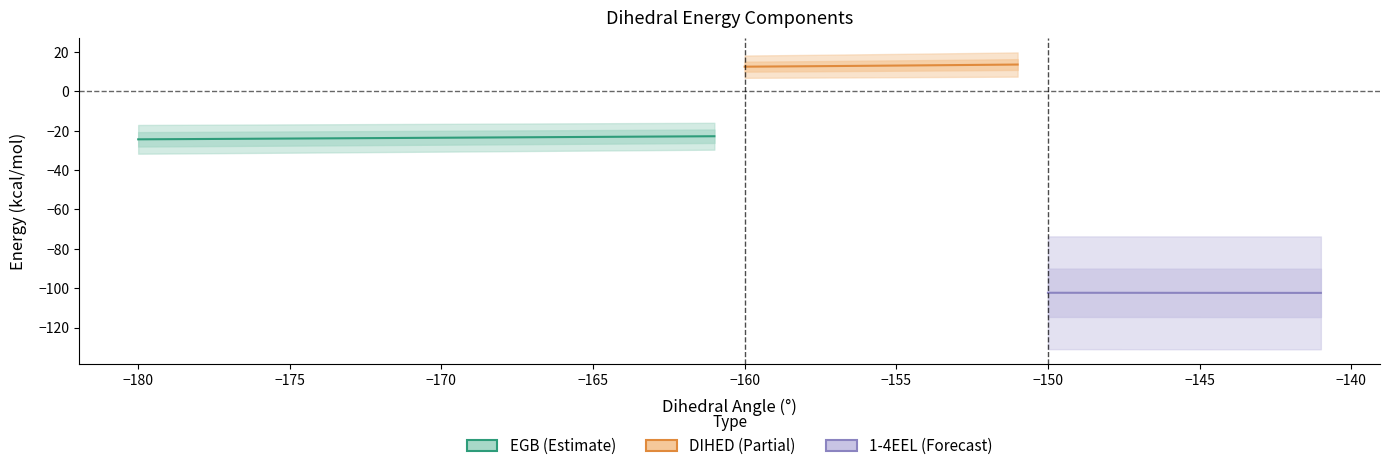

What is the approximate value of EGB at 29?

-21.9